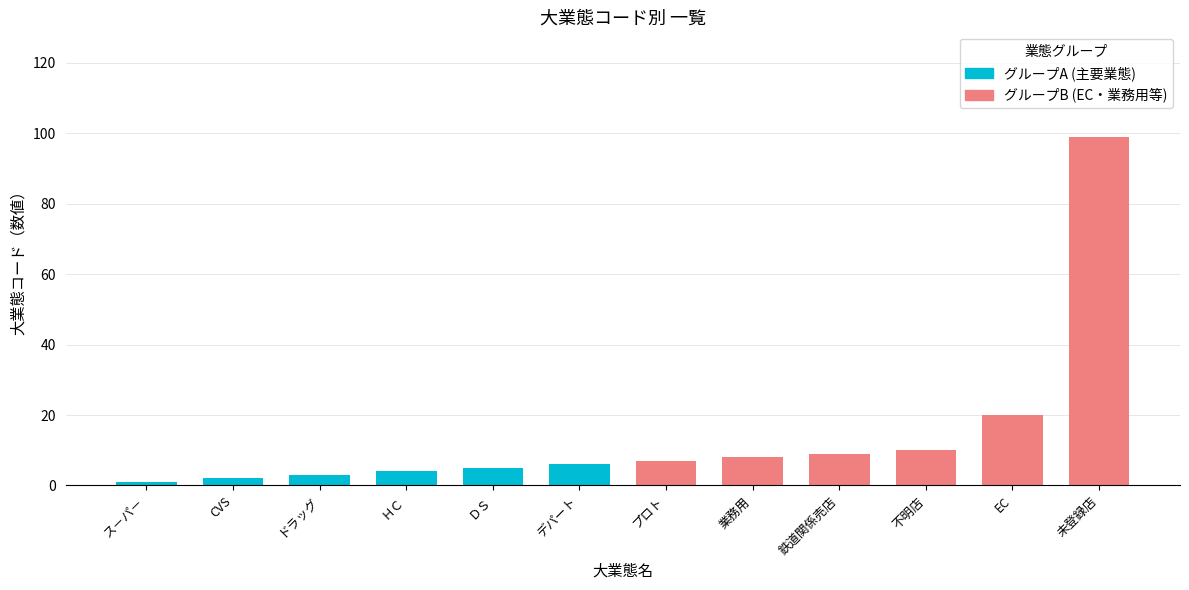

The chart shows a value of 8 at 業務用. True or false?

True